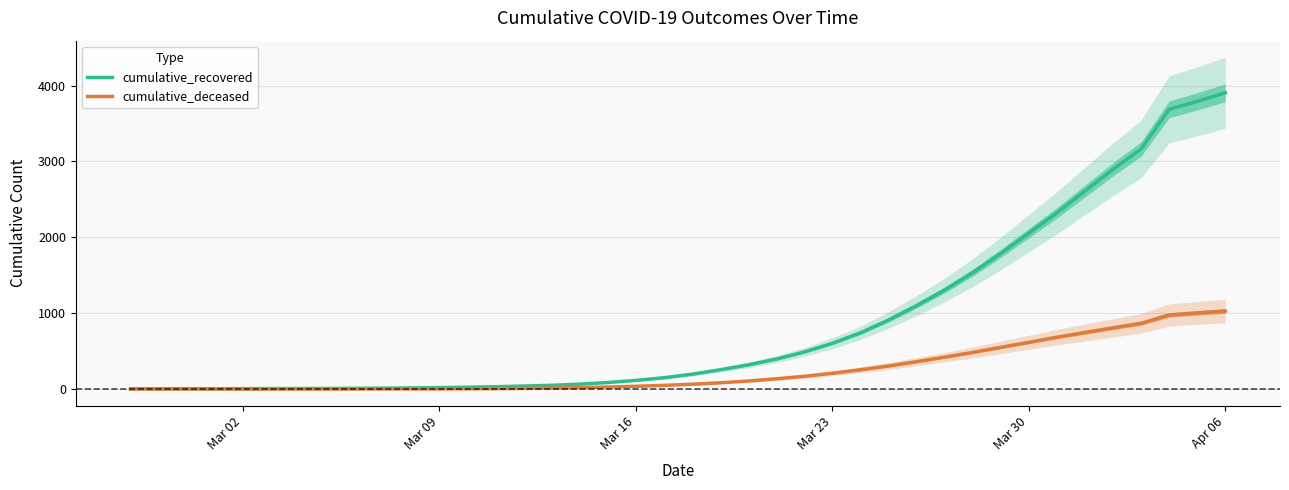

Where is cumulative_recovered nearest to the value 1953?

Mar 30